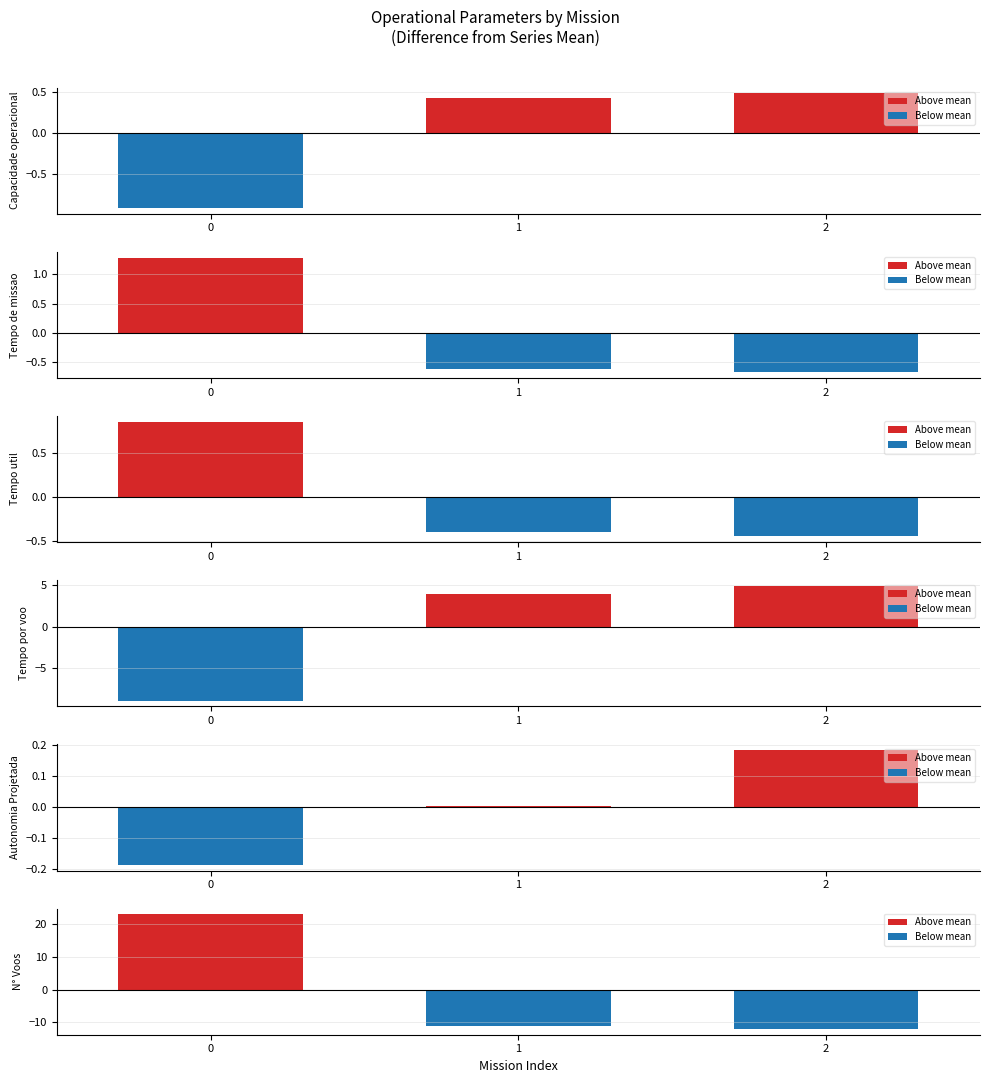

The Capacidade operacional [ha/h] series shows 0.2 at 2. True or false?

False